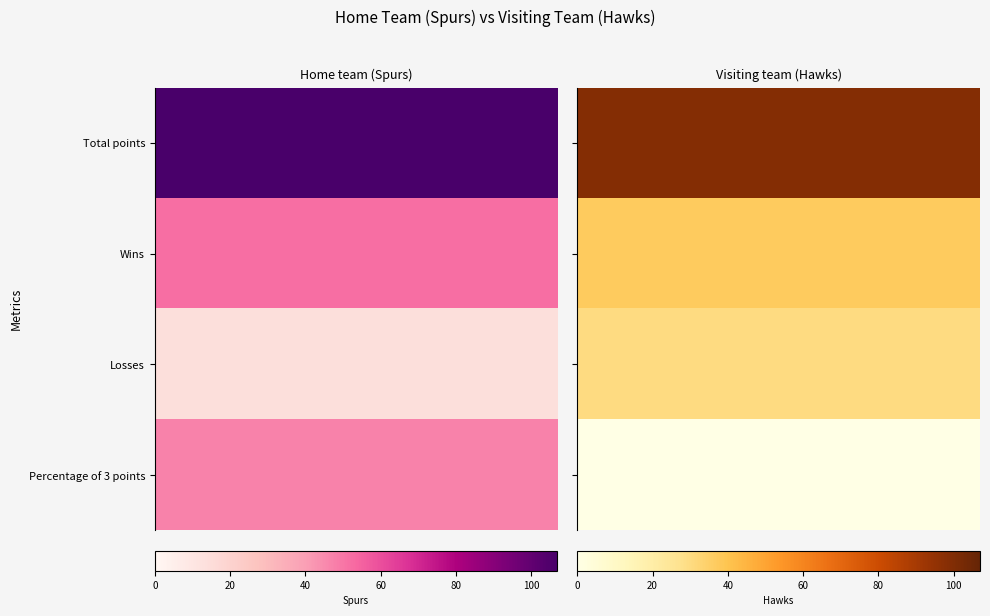

The Visiting team (Hawks) series shows -50 at Percentage of 3 points. True or false?

False